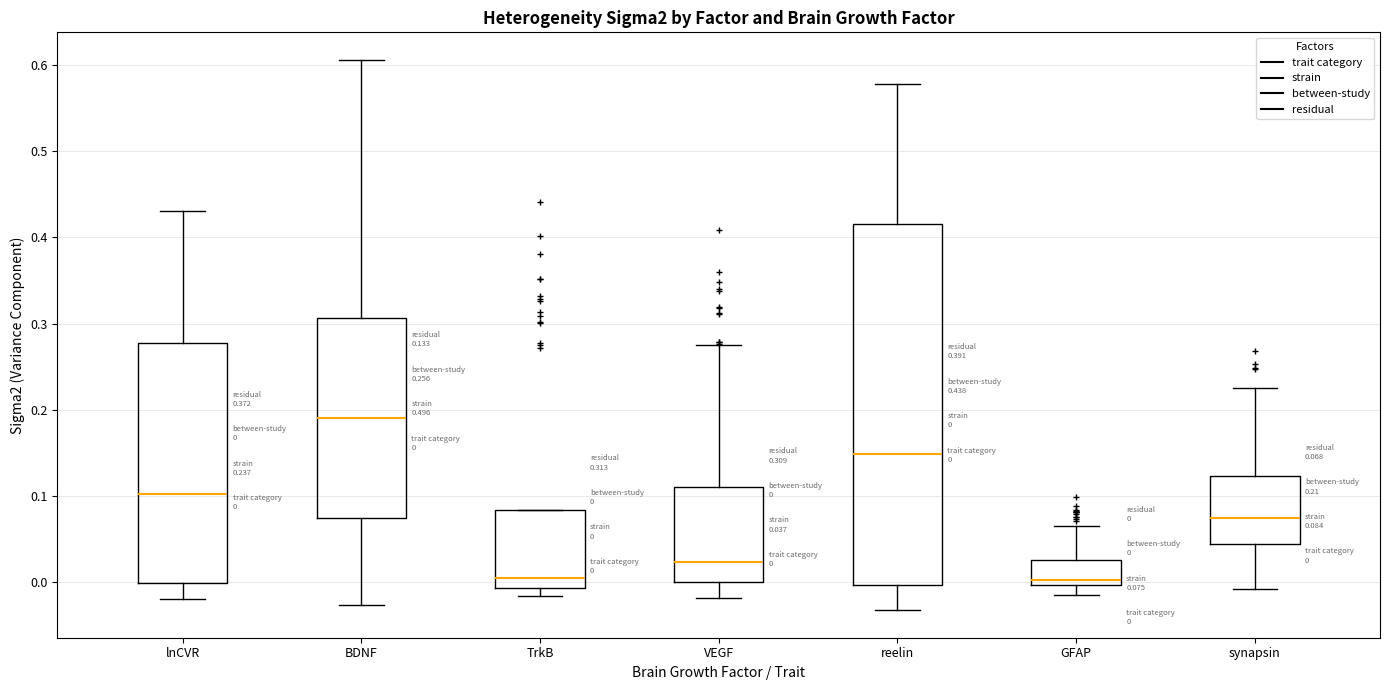

Which box is the tallest, from its lower edge to its upper edge?

reelin